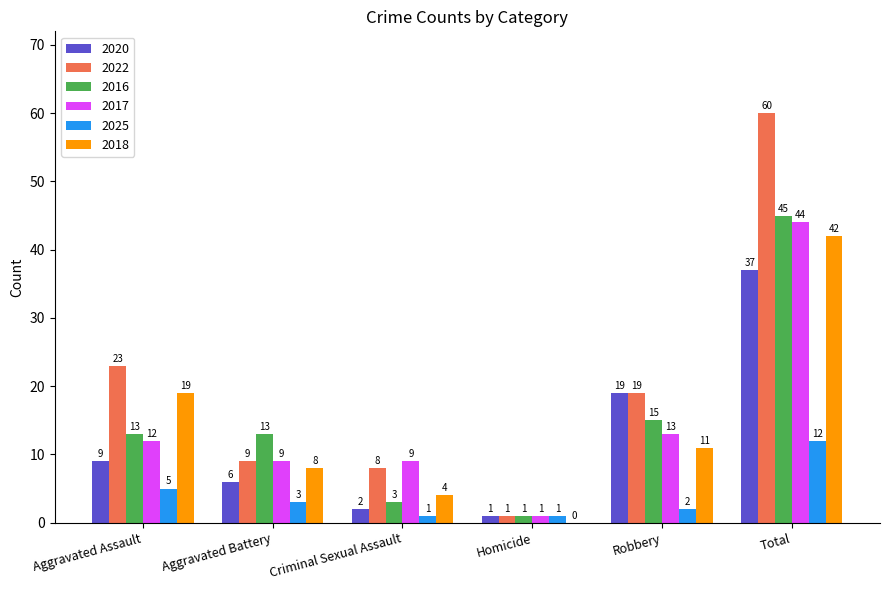

What is the sum of all 2022 values?

120